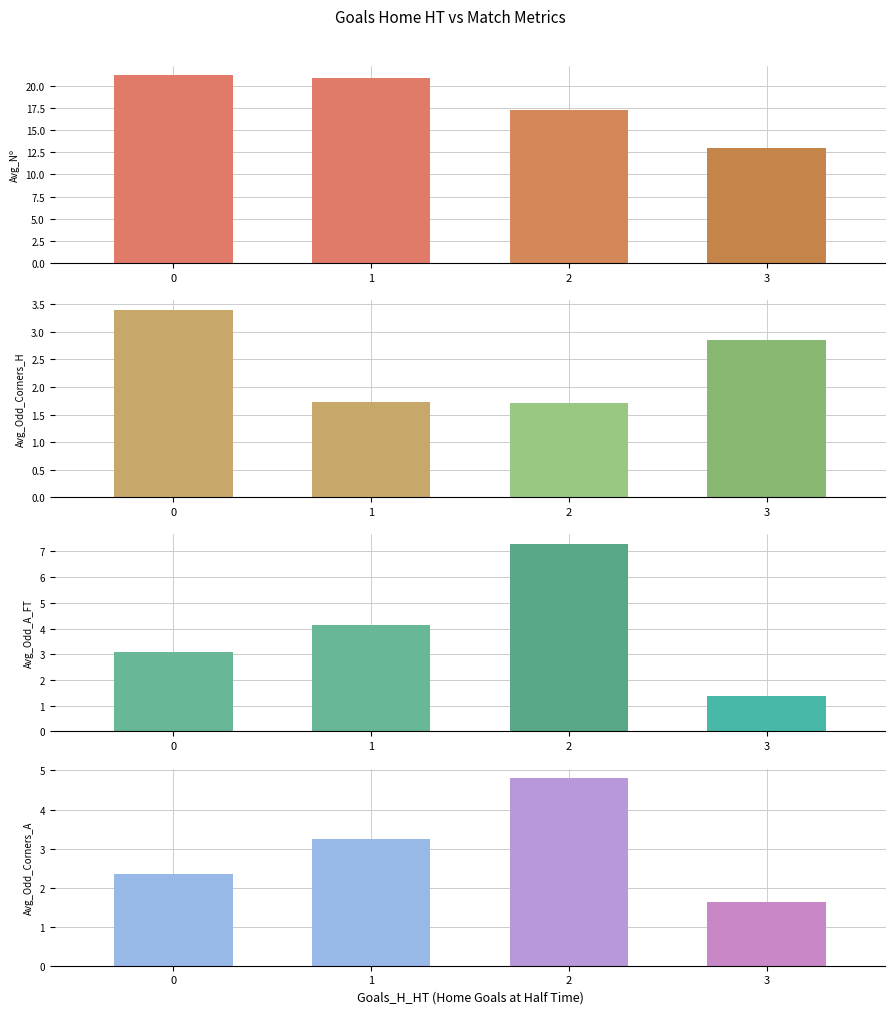

At which label does Avg_Odd_Corners_A reach its minimum?

3